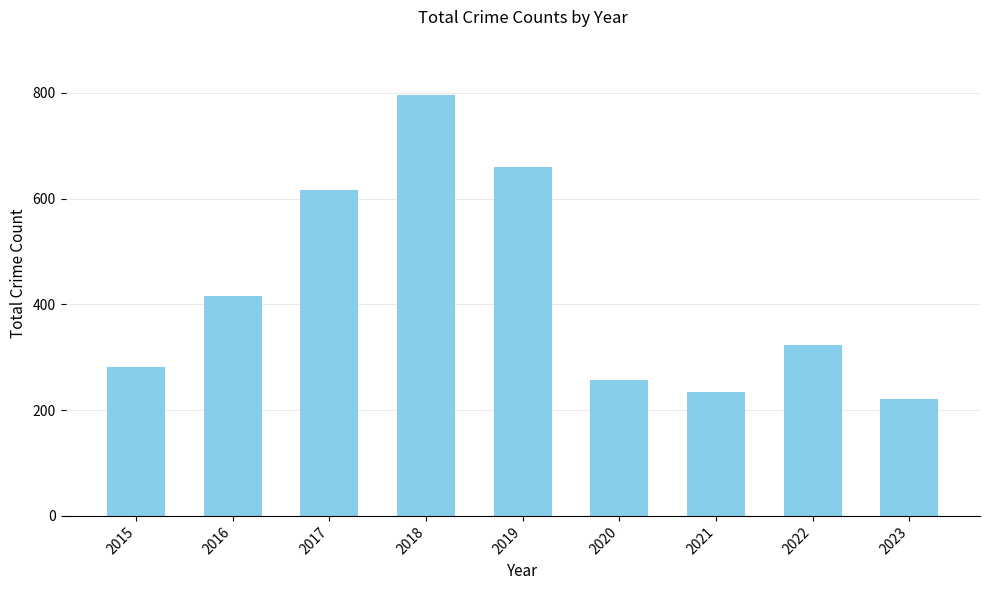

How many data points does each series have?

9